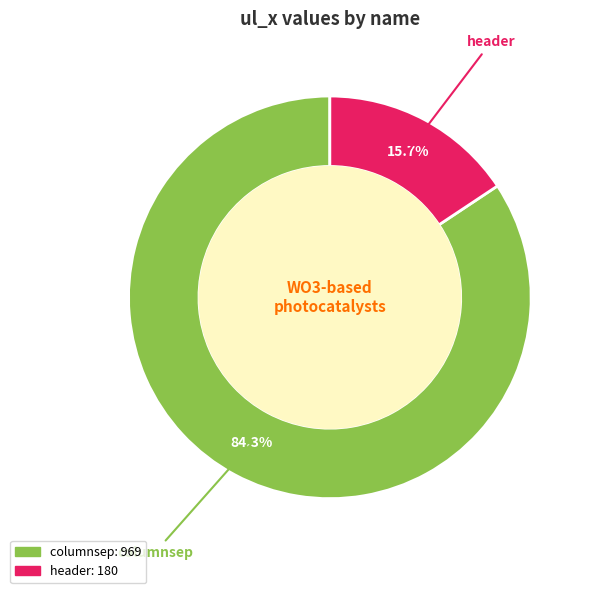

How many slices are in this pie chart?

2